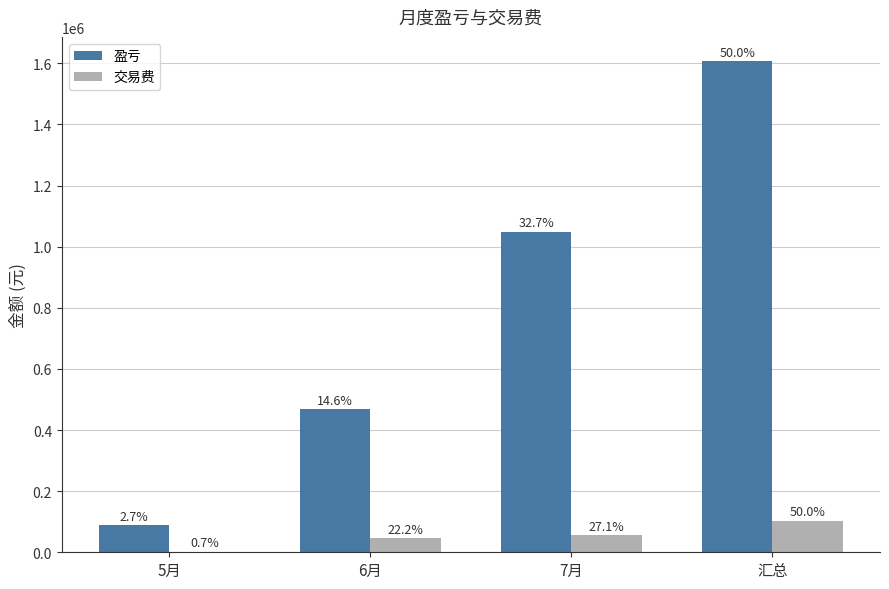

What are all the series names shown in the legend?

盈亏, 交易费